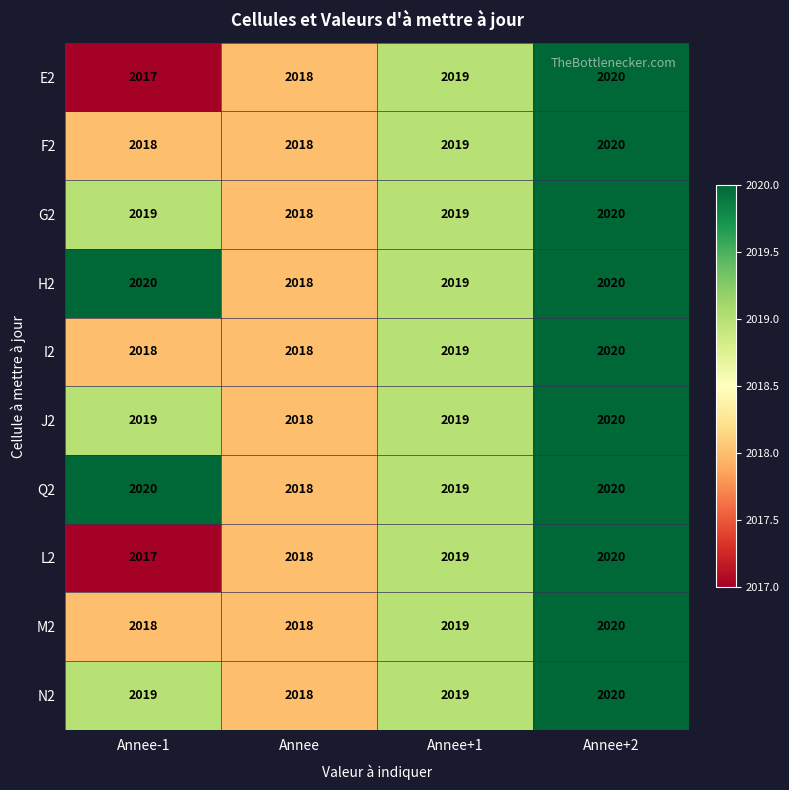

Count the F2 values in the range 2018 to 2020.

4